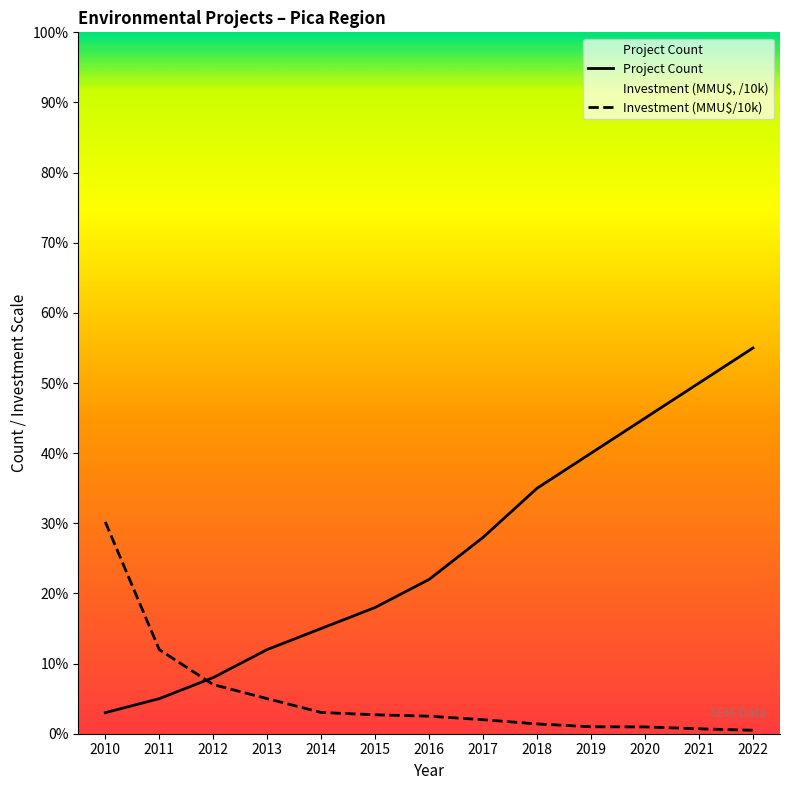

Reading left to right, what are all the values shown in this chart?

Project Count: 3.0	5.0	8.0	12.0	15.0	18.0	22.0	28.0	35.0	40.0	45.0	50.0	55.0
Investment (MMU$): 30.2	12.0	7.0	5.0	3.0	2.7	2.5	2.0	1.4	1.0	1.0	0.7	0.5